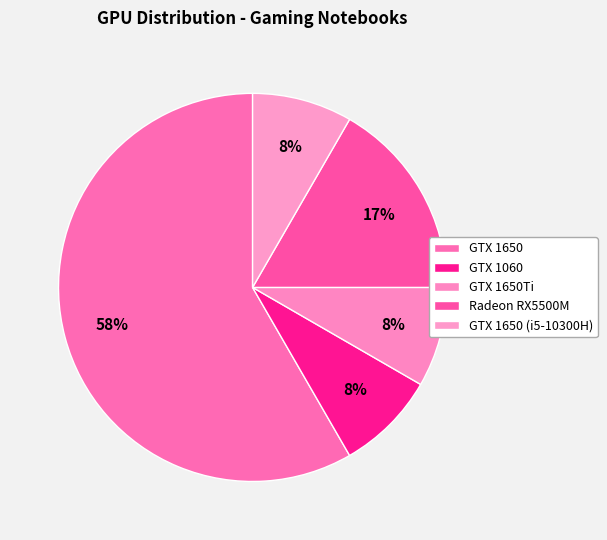

Does Radeon RX5500M represent more than half of the total?

No